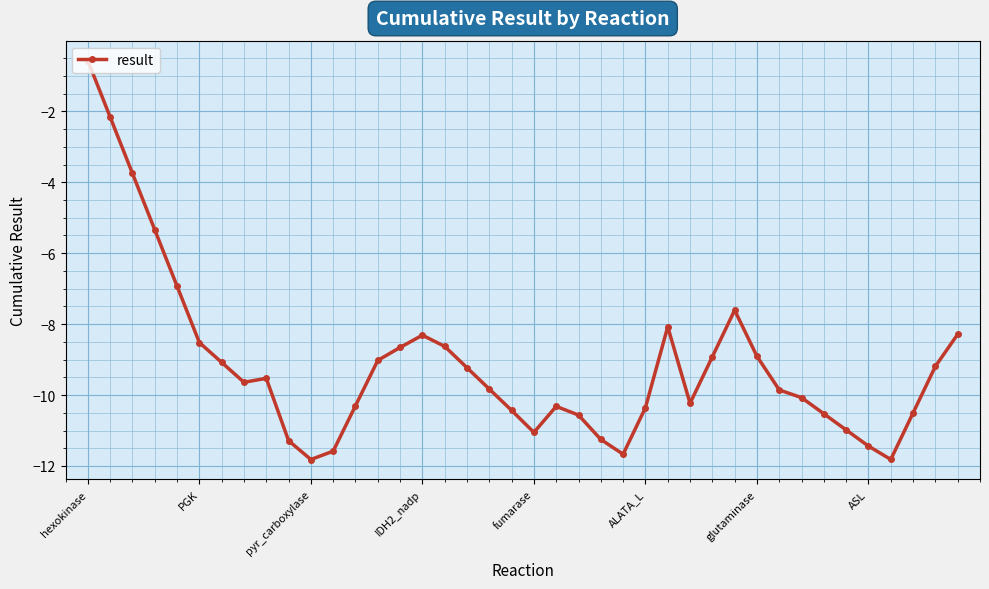

What is the difference between the maximum and minimum values?

11.3